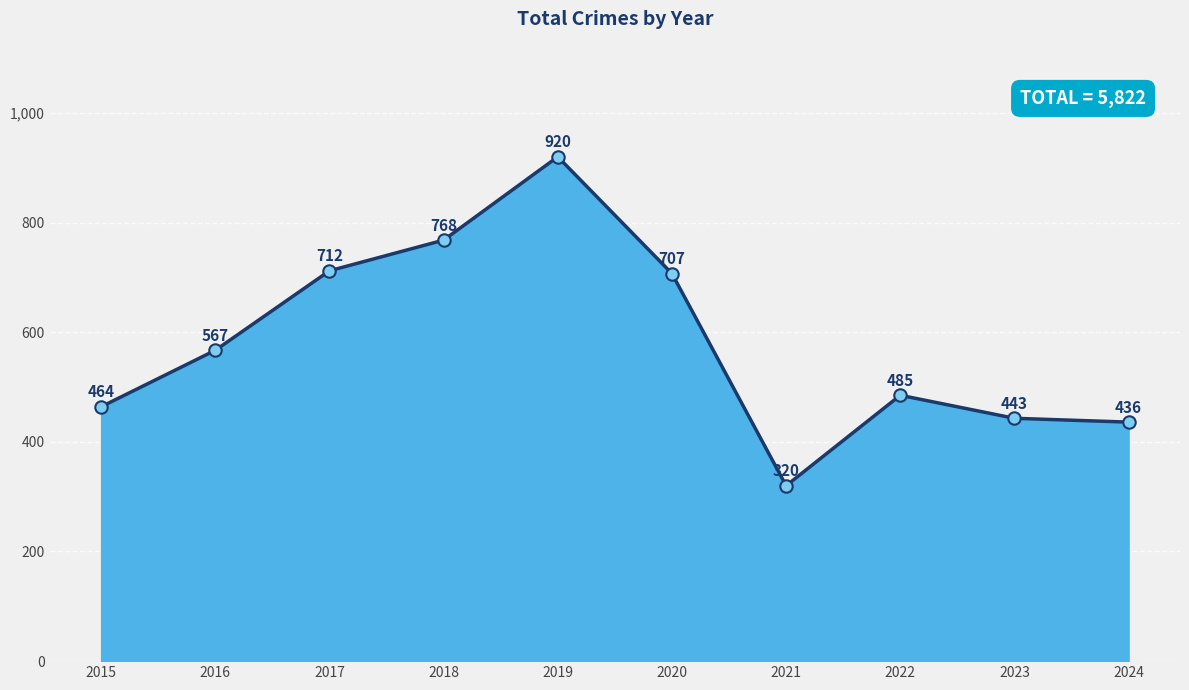

Between 2015 and 2024, which is larger?

2015